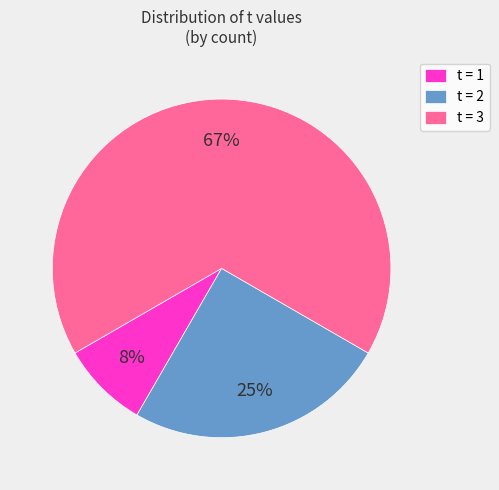

Combined, do t = 2 and t = 1 account for over 50%?

No